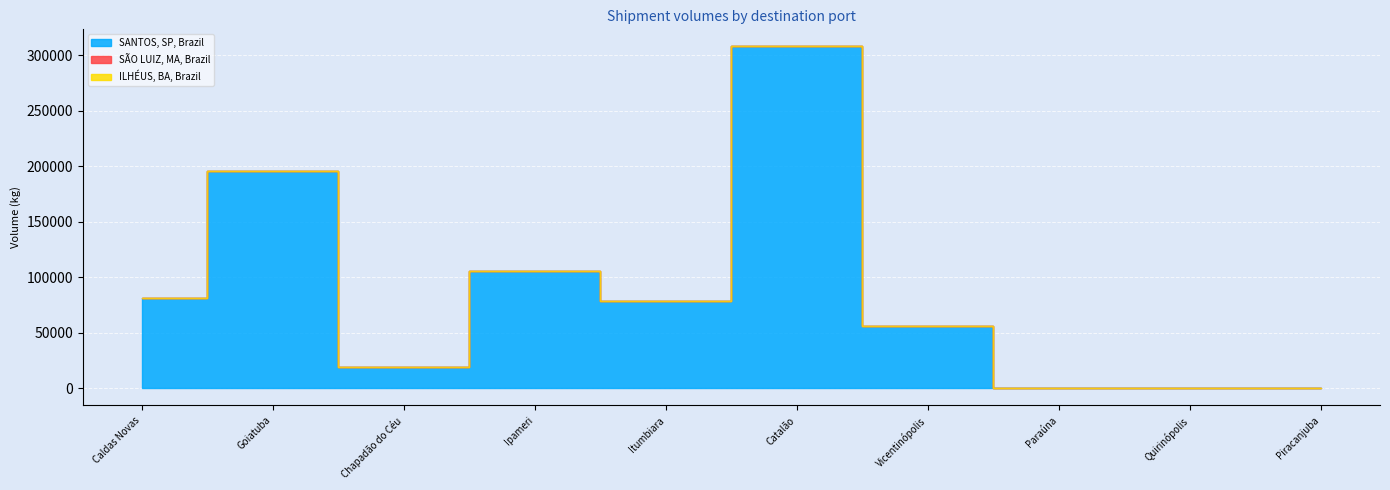

Rank the categories by SÃO LUIZ, MA, Brazil value from lowest to highest.

Caldas Novas, Goiatuba, Chapadão do Céu, Ipameri, Itumbiara, Catalão, Vicentinópolis, Paraúna, Quirinópolis, Piracanjuba